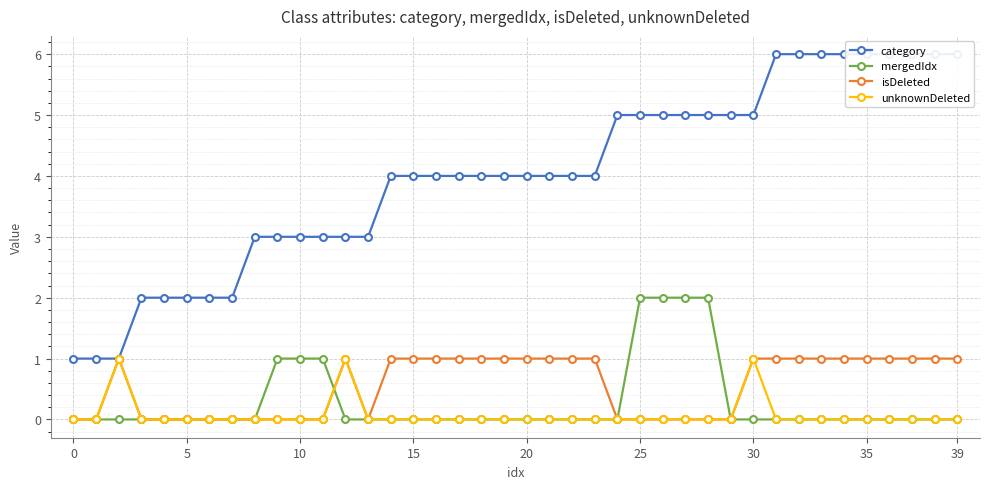

Which has a higher value, 29 or 11?

29